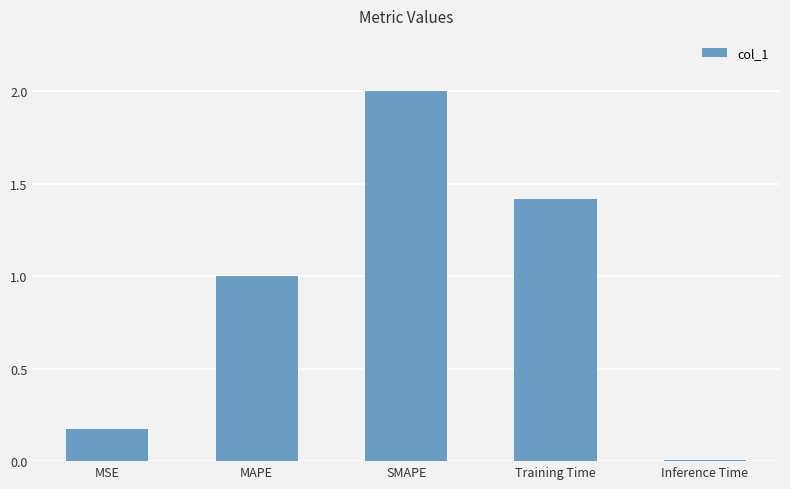

What is the difference between the second highest and minimum values?

1.4